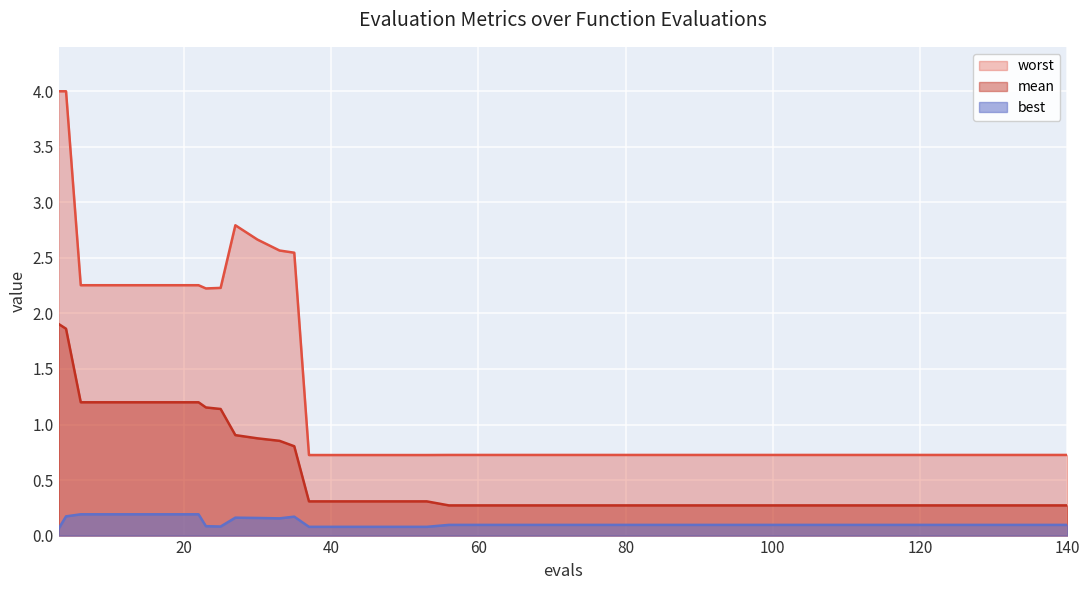

At how many categories does at least one series exceed 0?

40